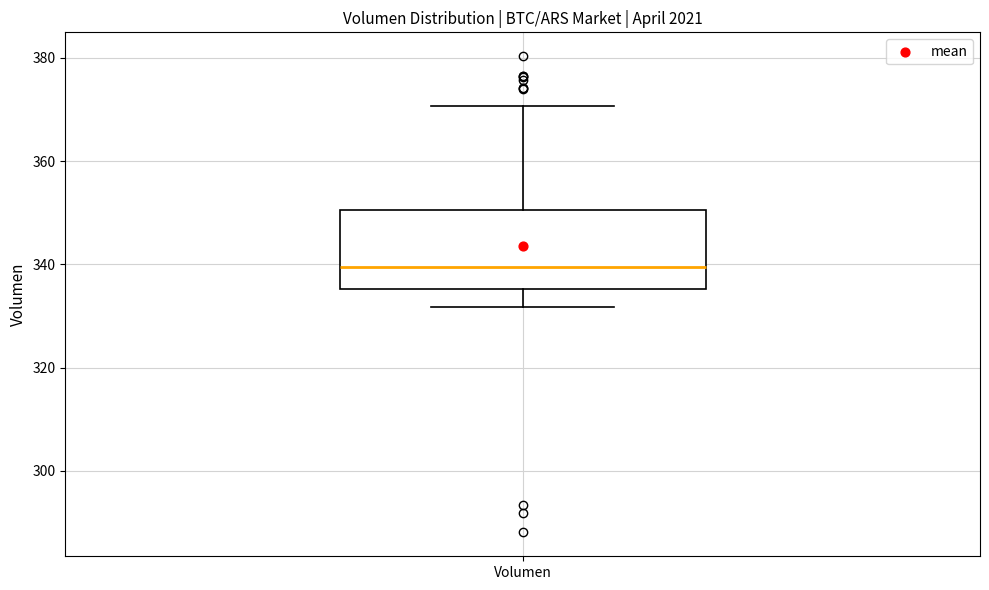

Transcribe this box plot: give where the median line is, the range the box spans, and where the two whiskers end, as read against the y-axis. The values are not printed on the chart, so give them approximately, as read against the axis.

median 340, box 336 to 350, whiskers 332 to 370